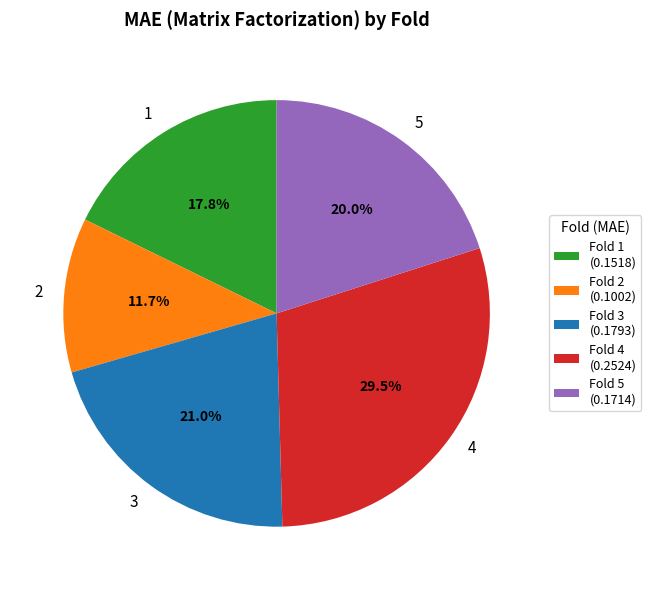

Between 4 and 1, which is larger?

4